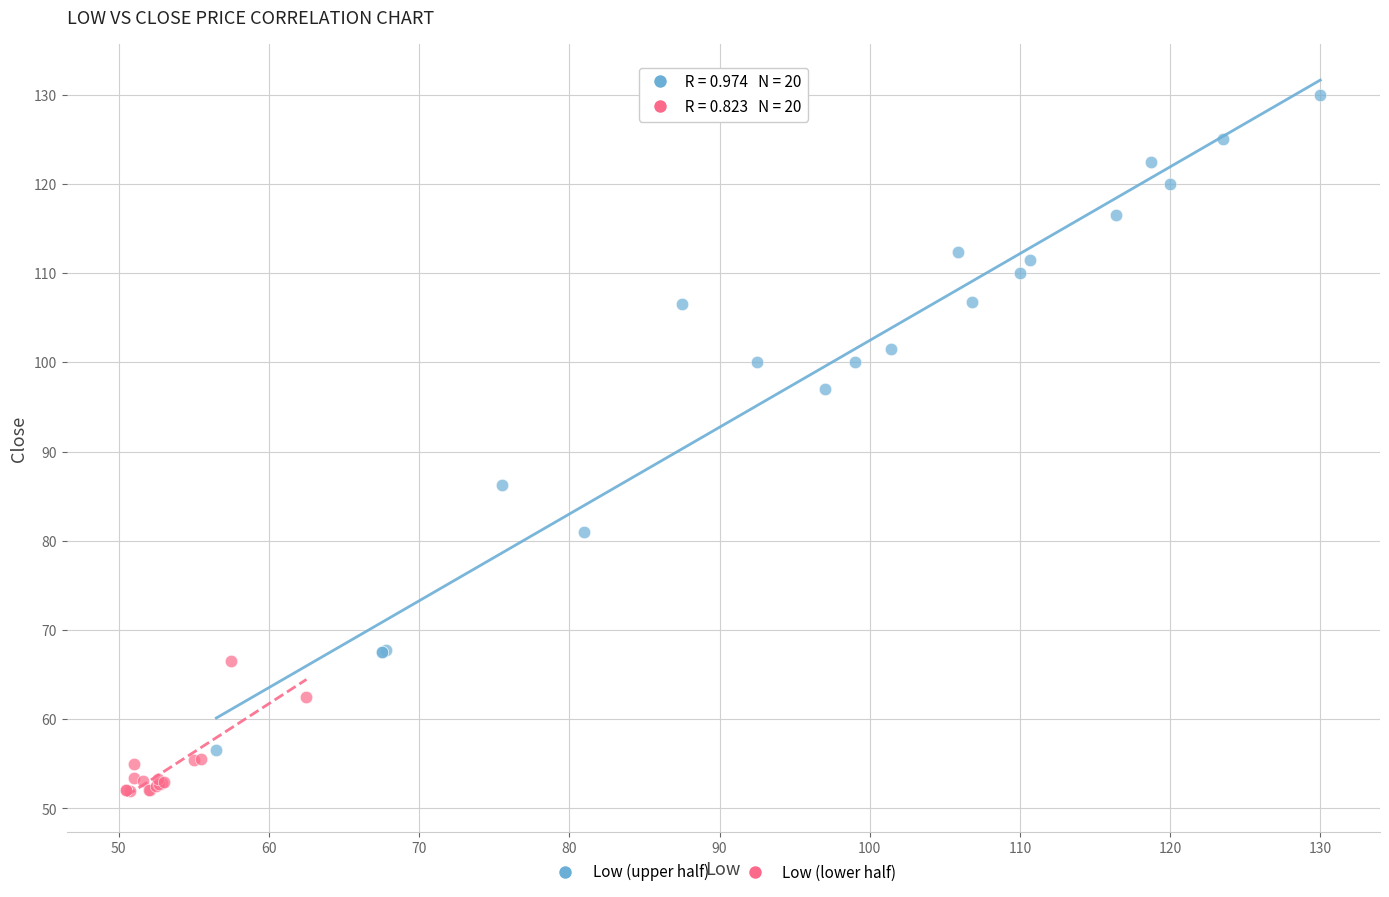

Which series contains the highest Y value?

Low (upper half)